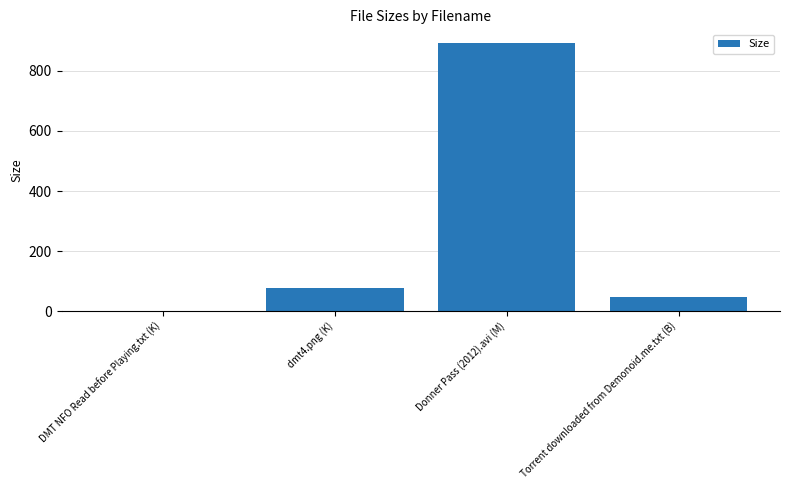

Is it true that the value at DMT NFO Read before Playing.txt (K) is 1.5?

True